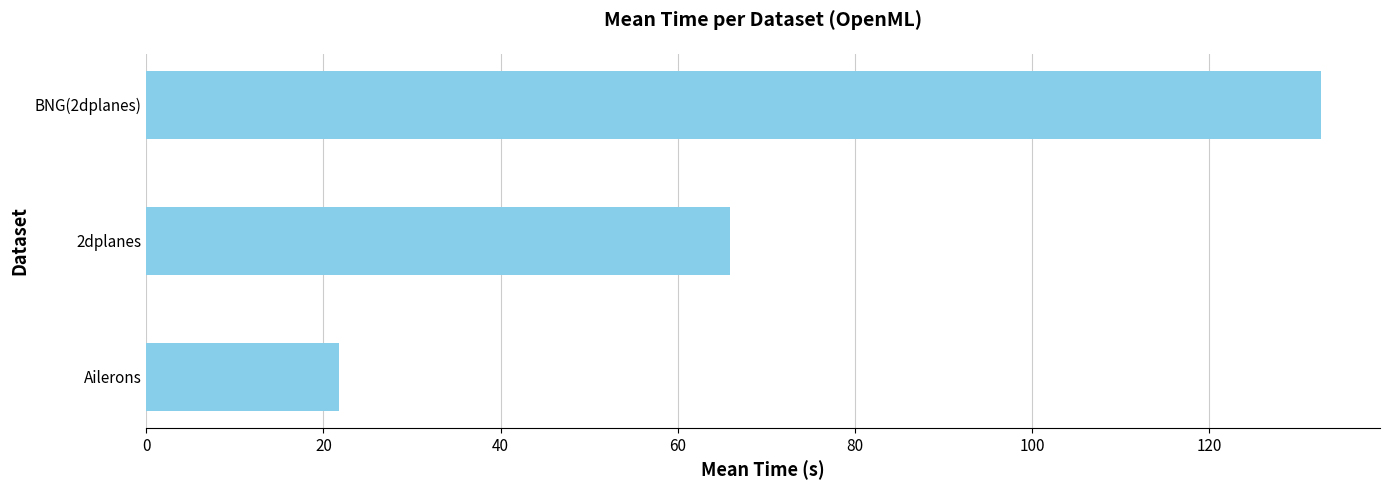

What is the difference between the maximum and minimum values?

110.9